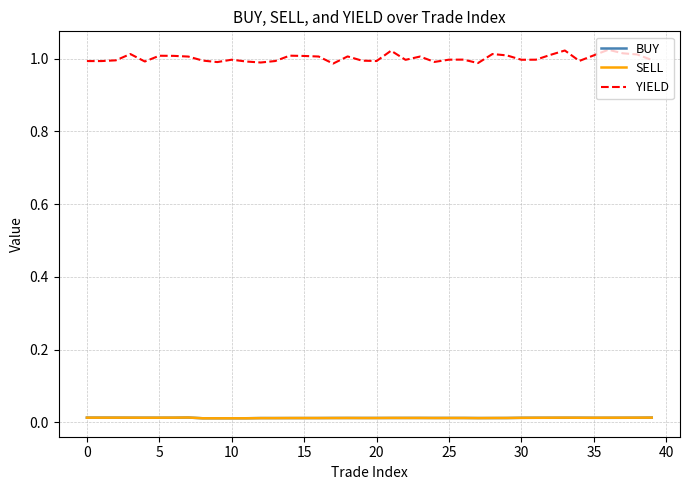

Which series has the widest spread of values?

YIELD